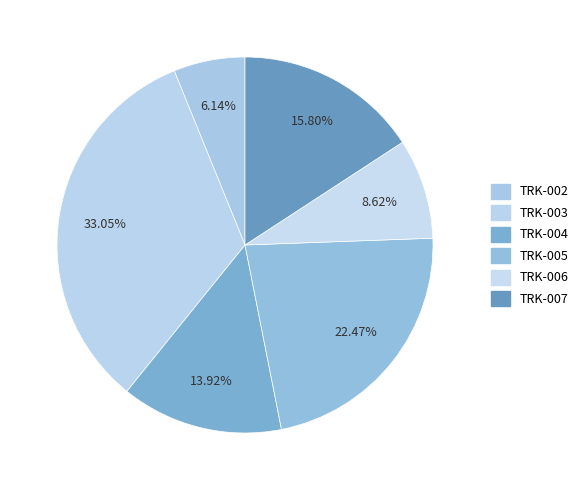

What is the smallest slice in the pie chart?

TRK-002